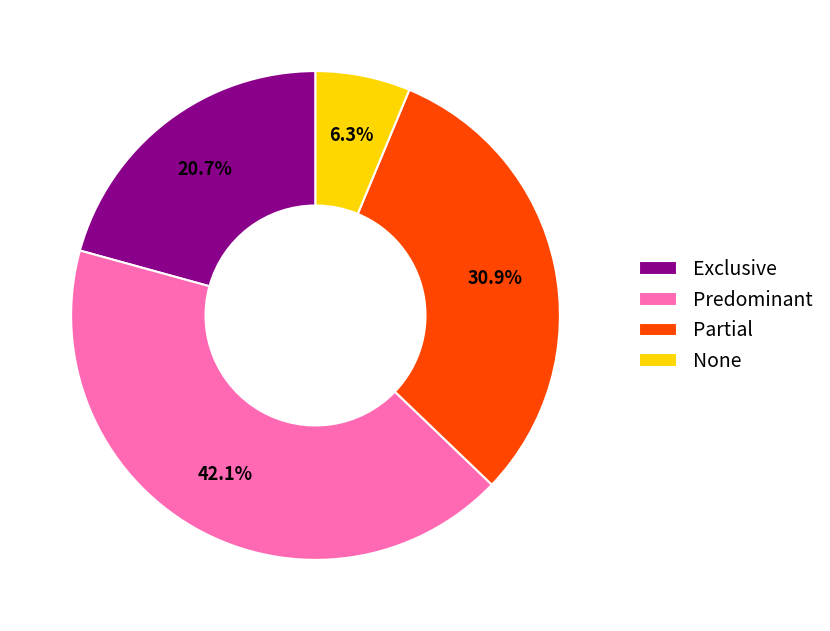

What is the smallest slice in the pie chart?

None